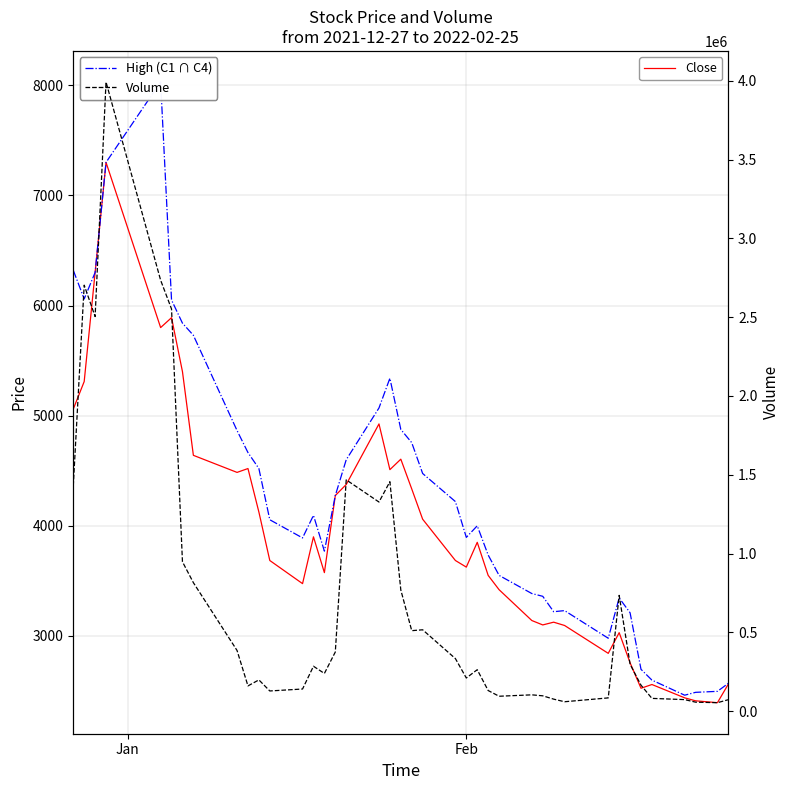

How many data points in Close are less than 3850?

20